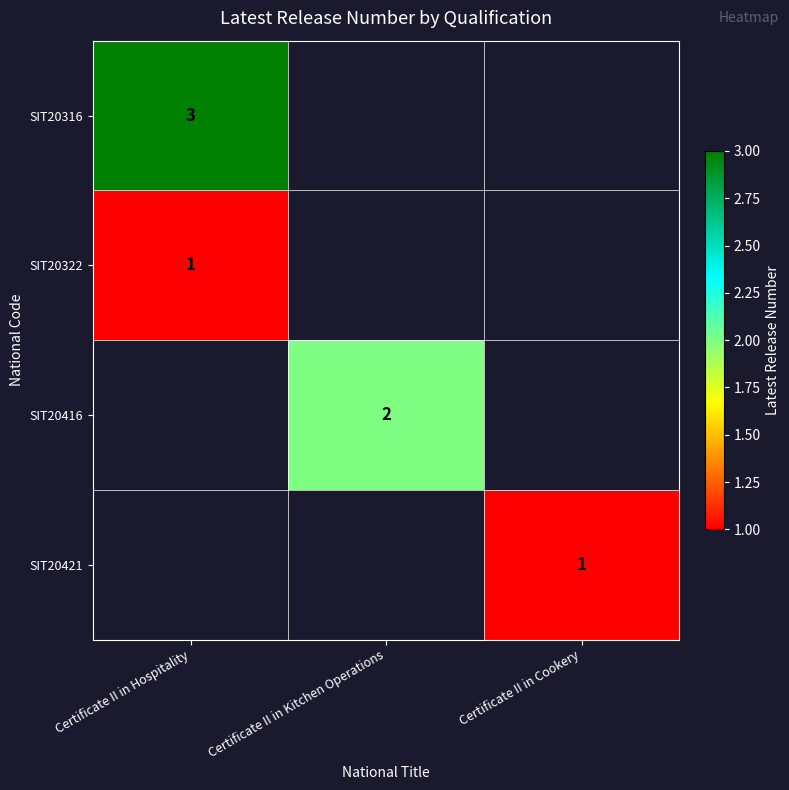

True or false: SIT20421 has a value of 1 at Certificate II in Cookery.

True